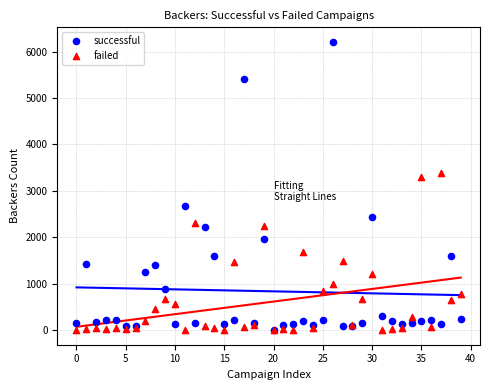

Which series reaches the maximum Y coordinate?

successful